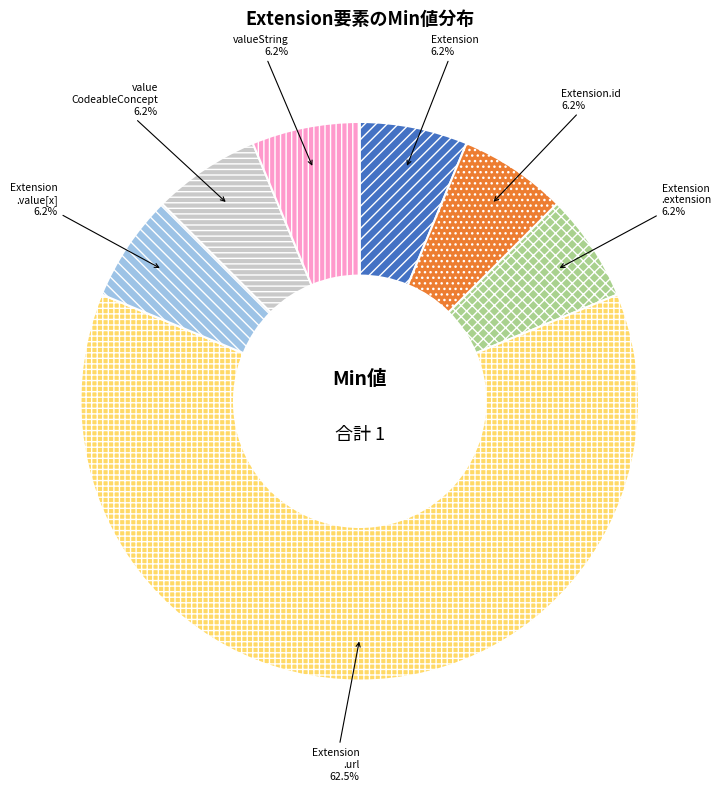

Is there any slice that represents more than half of the pie?

Yes